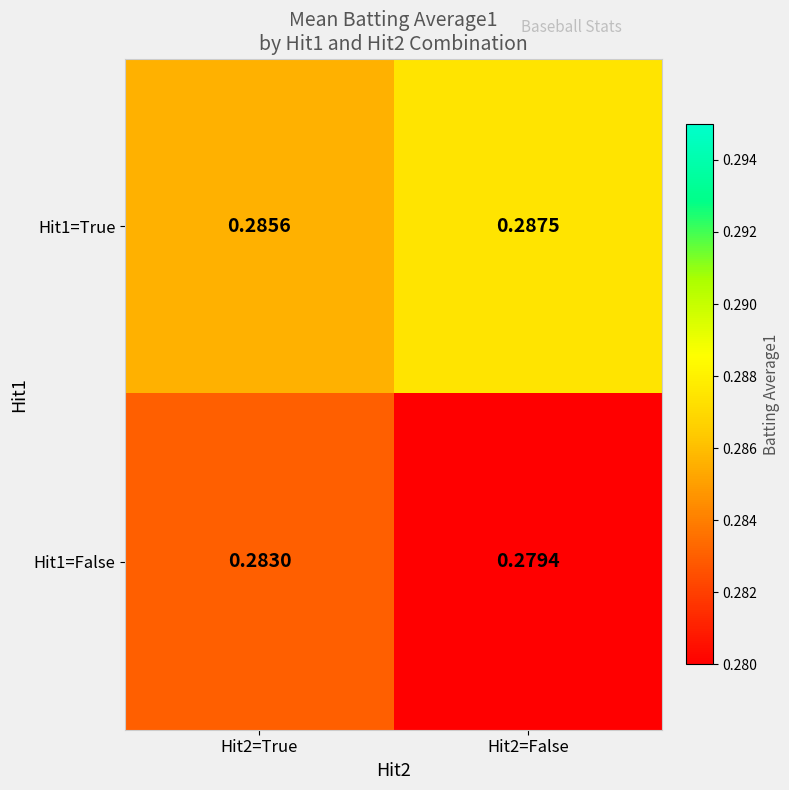

Rank the series at Hit2=False from lowest to highest value.

Hit1=False, Hit1=True